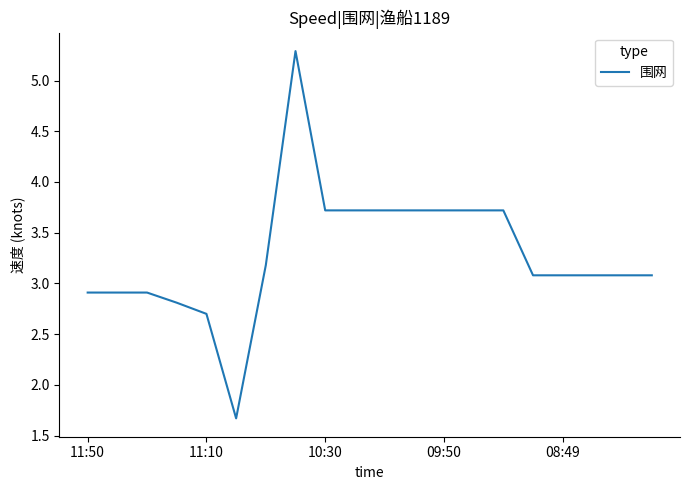

What is the smallest value displayed?

1.7